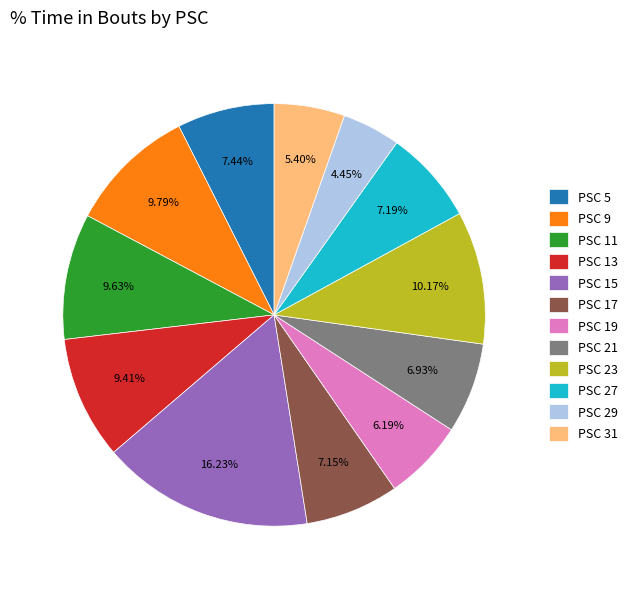

How many segments does this pie chart have?

12